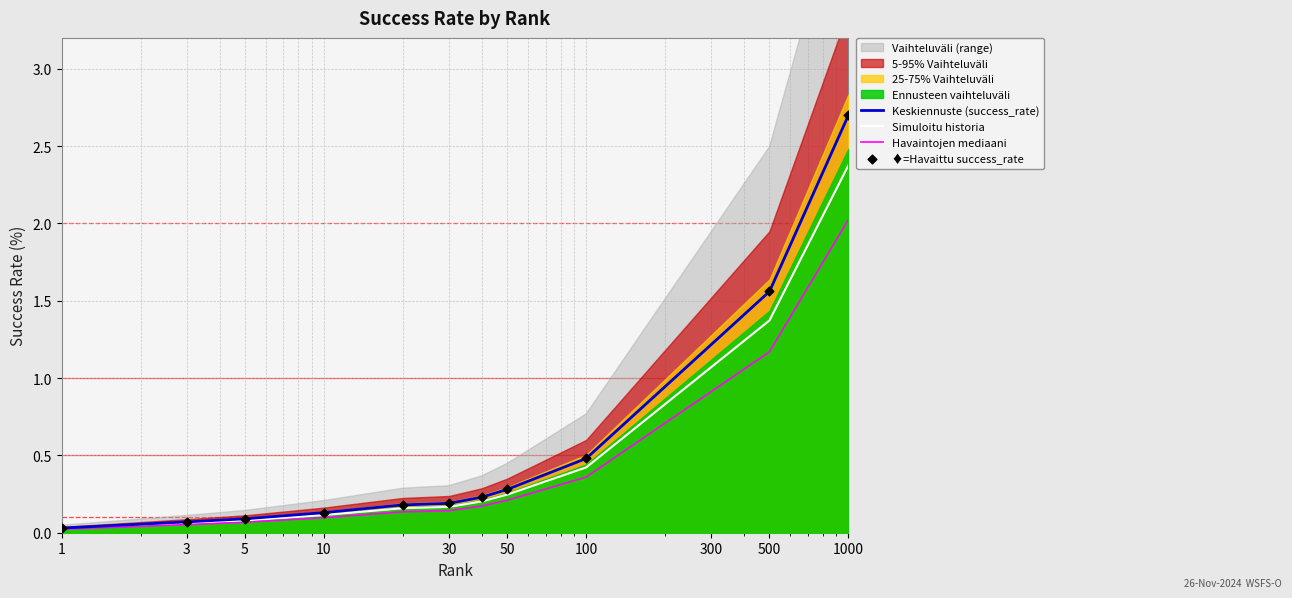

At how many categories does at least one series exceed 1?

2